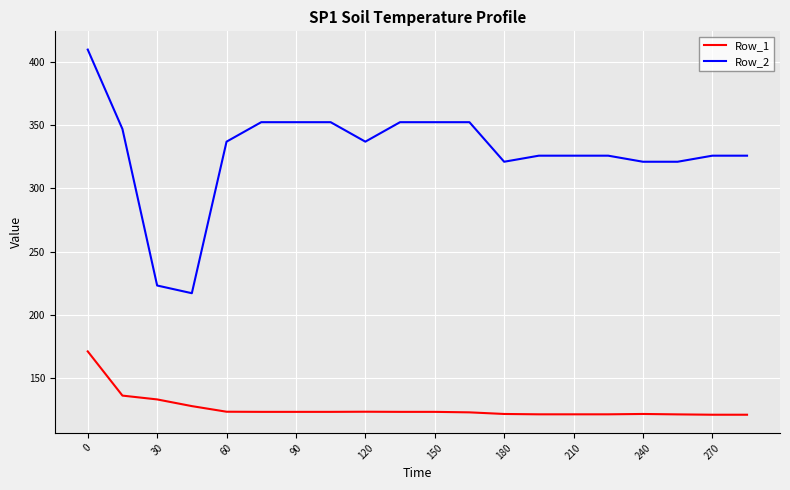

Which series has the largest total across all categories?

Row_2